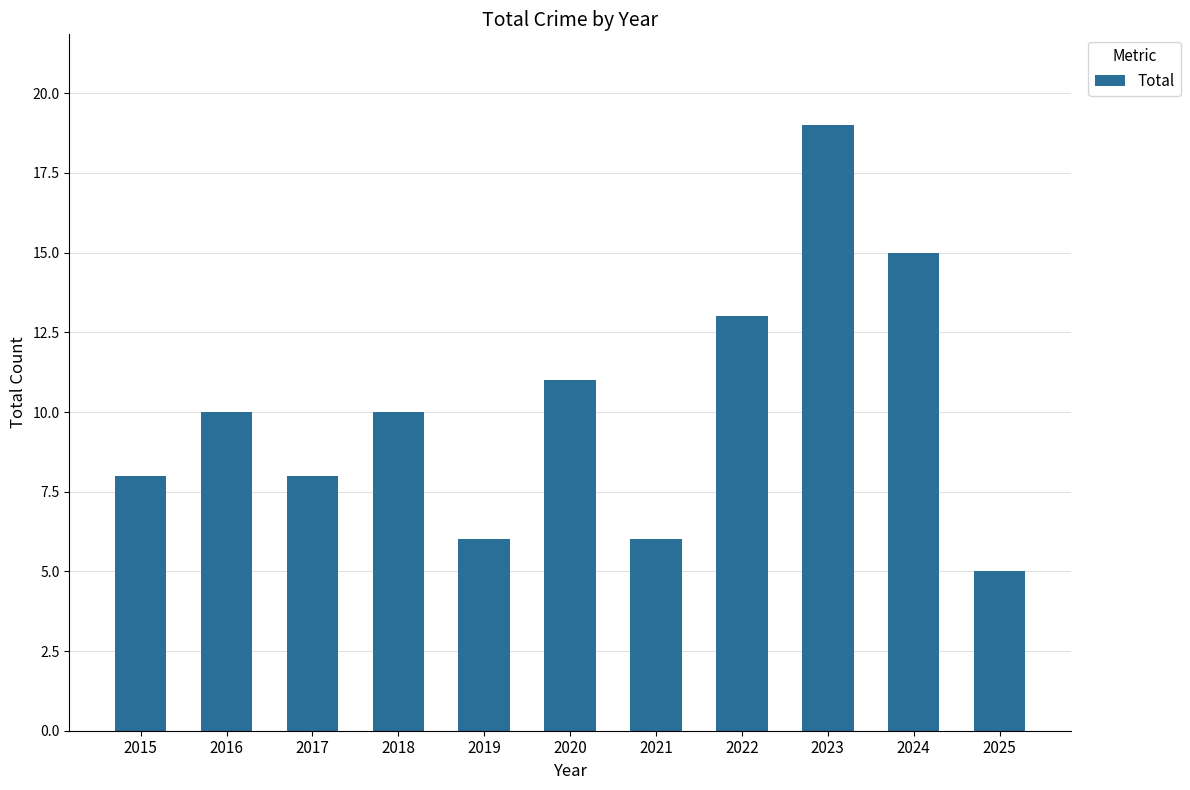

Which has a higher value, 2024 or 2023?

2023